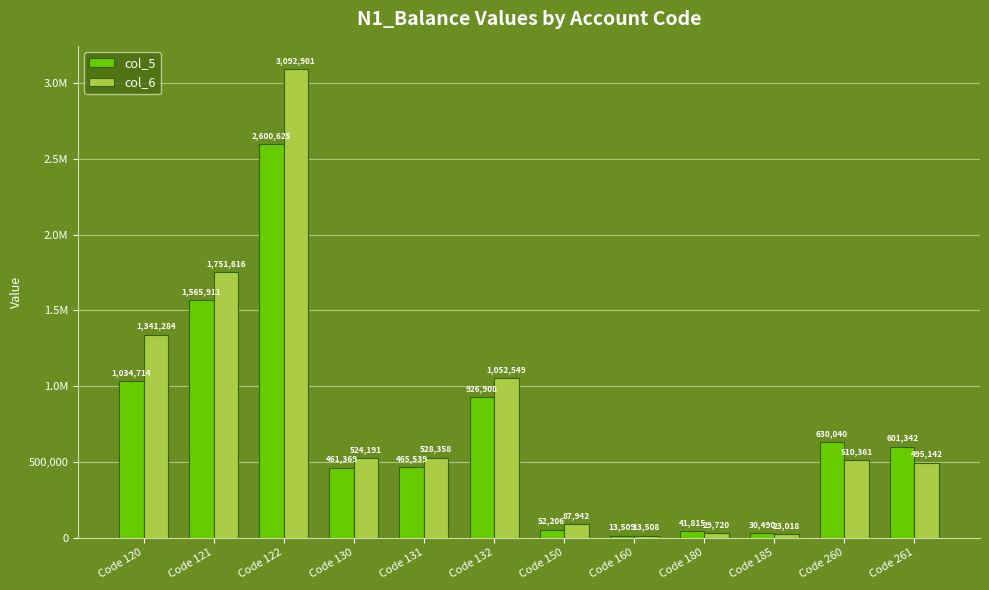

At which label does col_5 reach its minimum?

Code 160